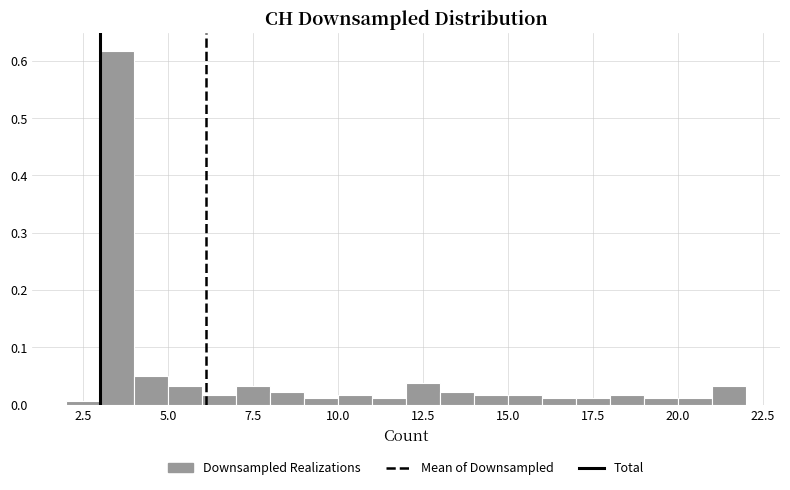

Read against the x-axis, roughly where is the centre of the tallest bar?

3.5